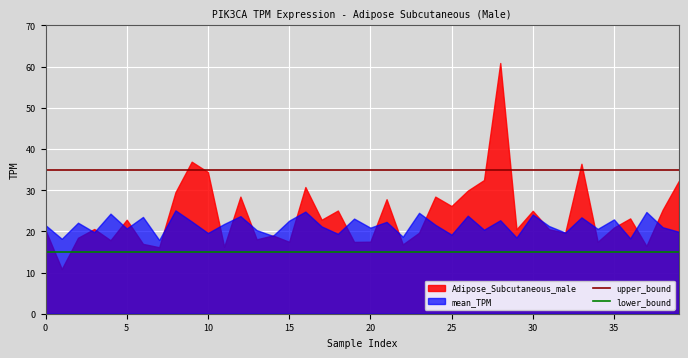

Is it true that upper_bound equals 15 at 10?

False